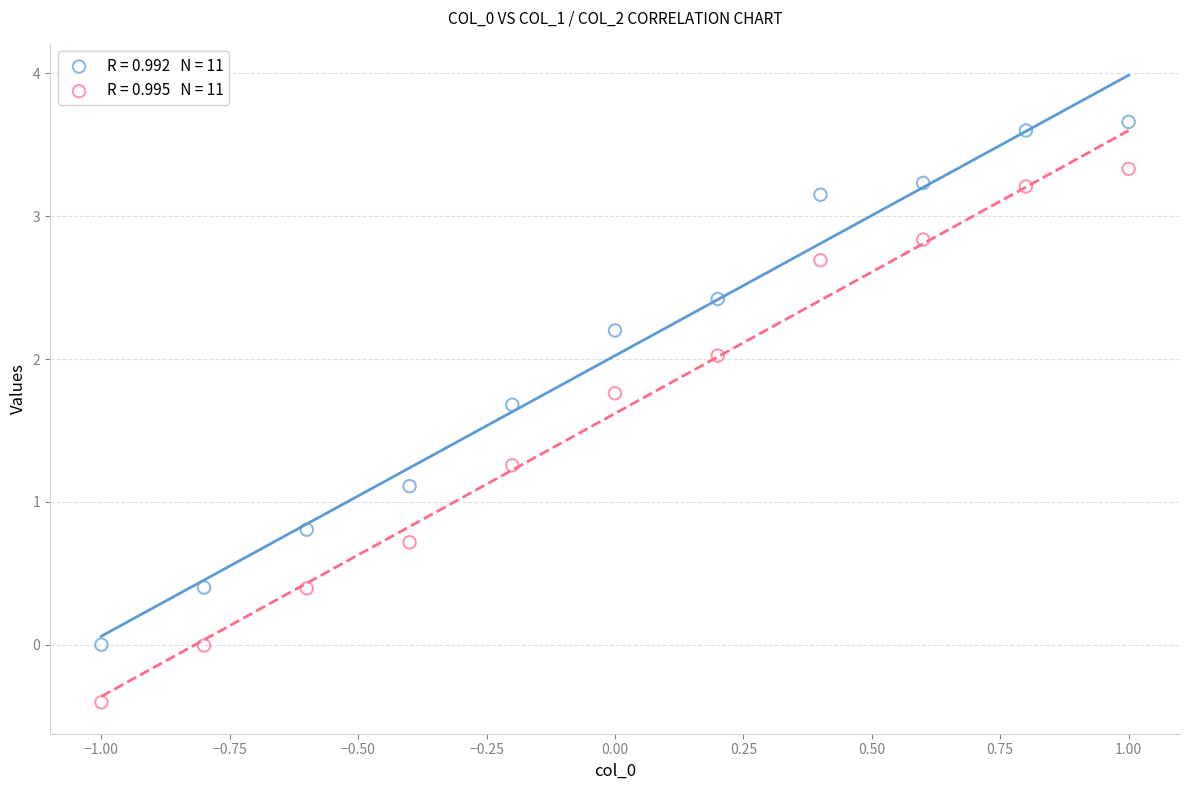

Across all data points, what is the range of Y values (max minus min)?

4.1